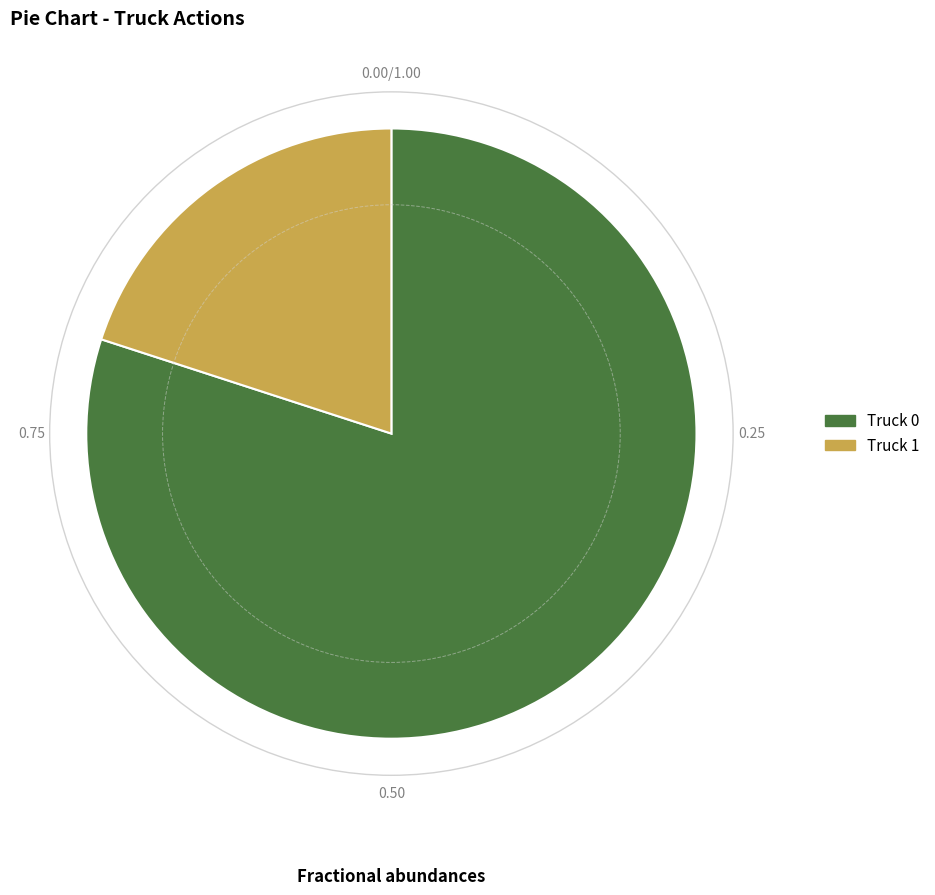

Which category accounts for the majority?

Truck 0